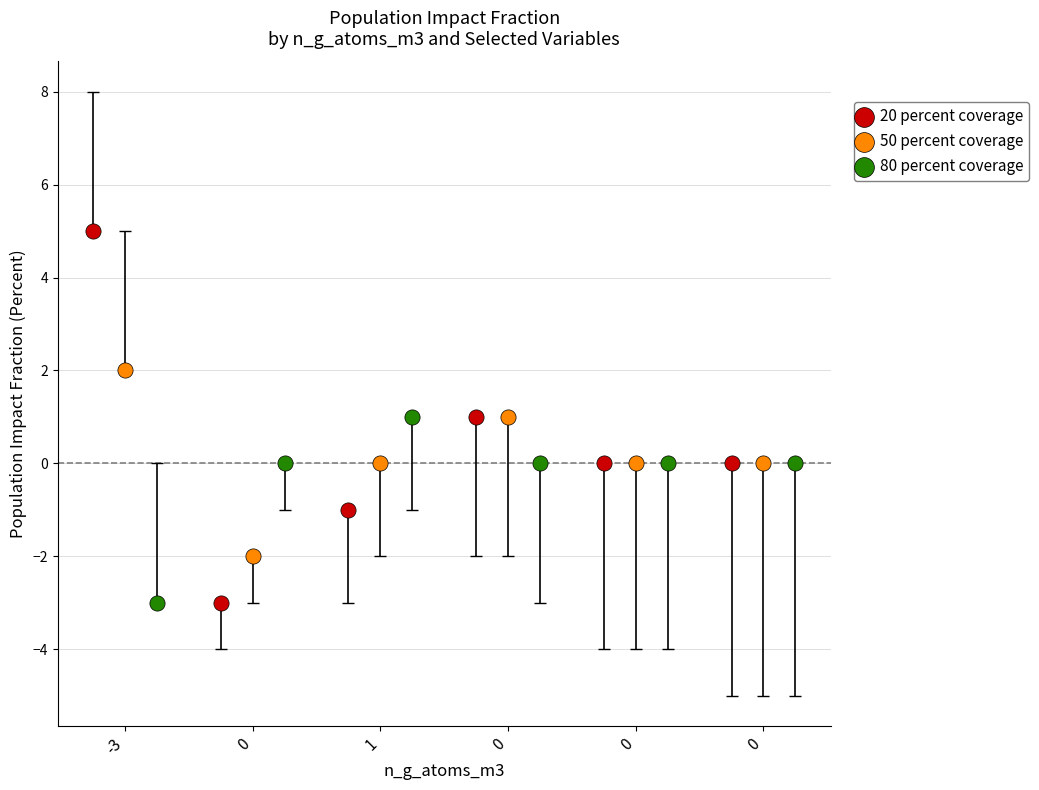

Which series reaches the maximum Y coordinate?

20 percent coverage